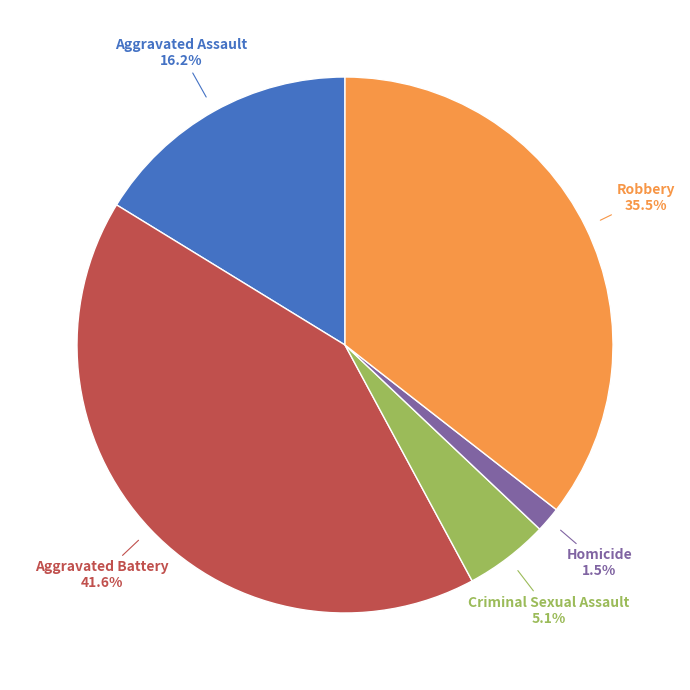

Is there a majority slice in this chart?

No